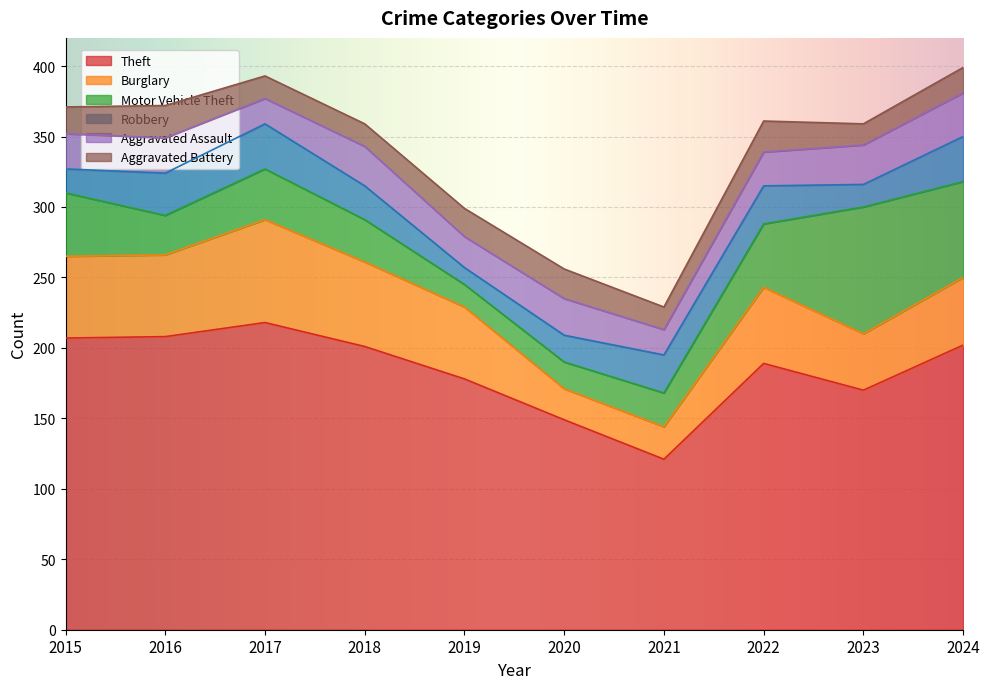

Which series has the largest total across all categories?

Theft